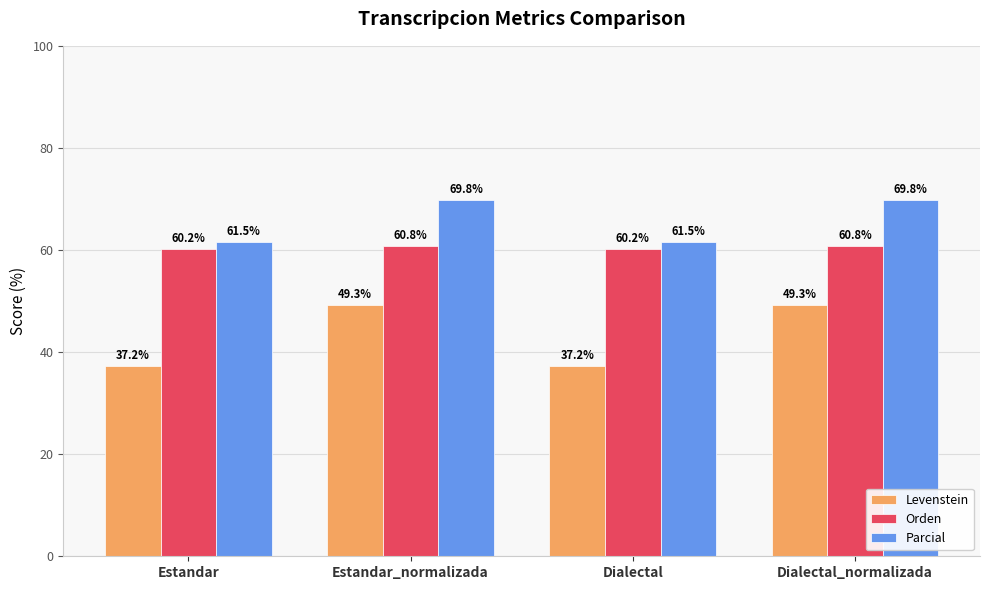

What is the difference between the maximum and minimum values in the Parcial series?

8.2